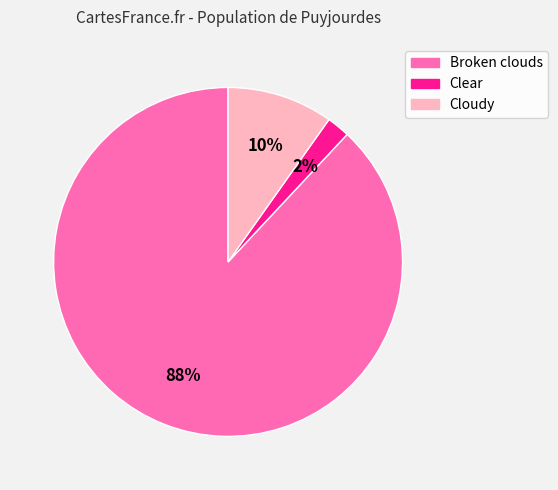

Is there a majority slice in this chart?

Yes